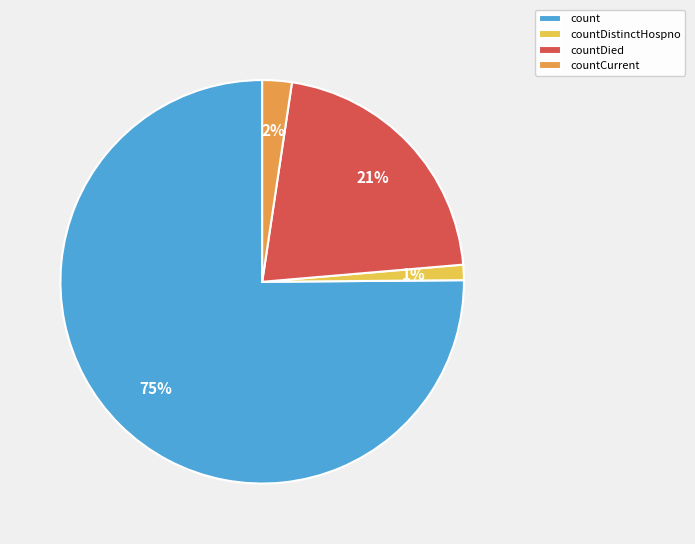

To the nearest percent, what percentage of the pie is countDied?

21%